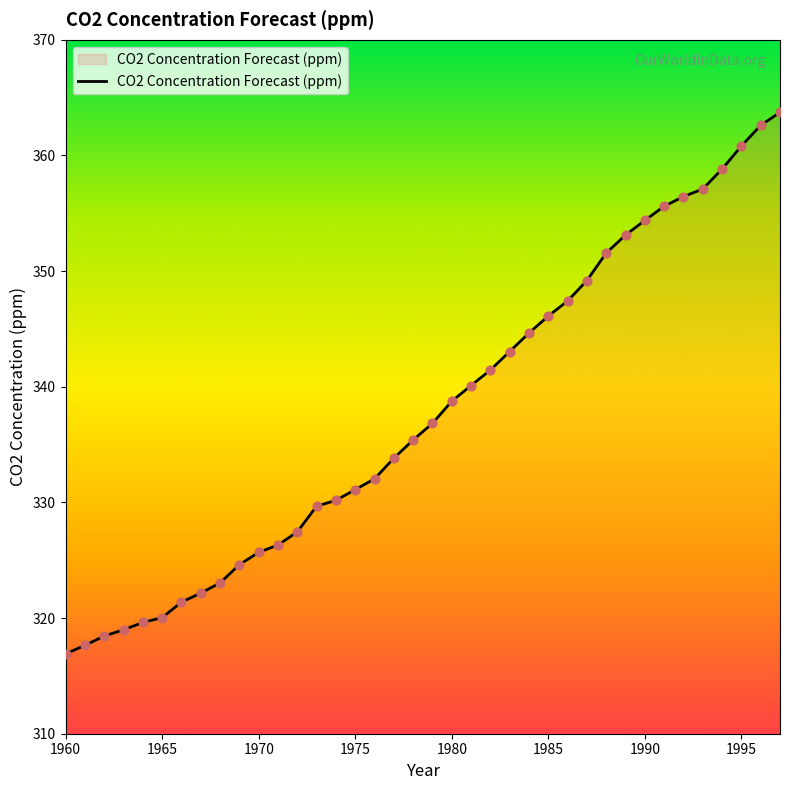

What is the minimum value shown in the chart?

316.9